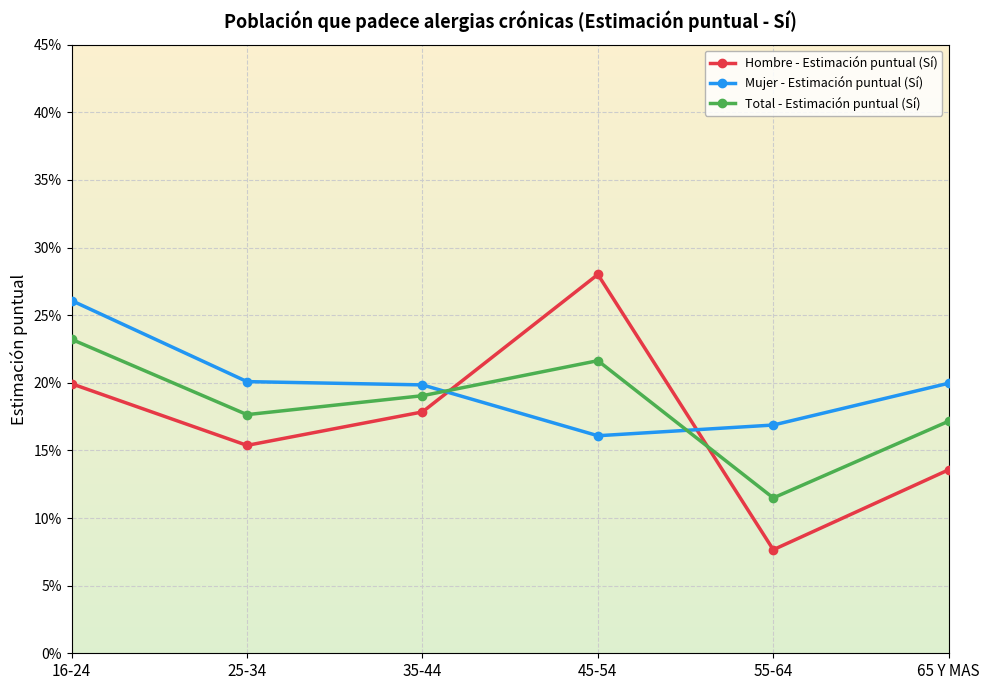

At which category is the sum across all series the highest?

16-24